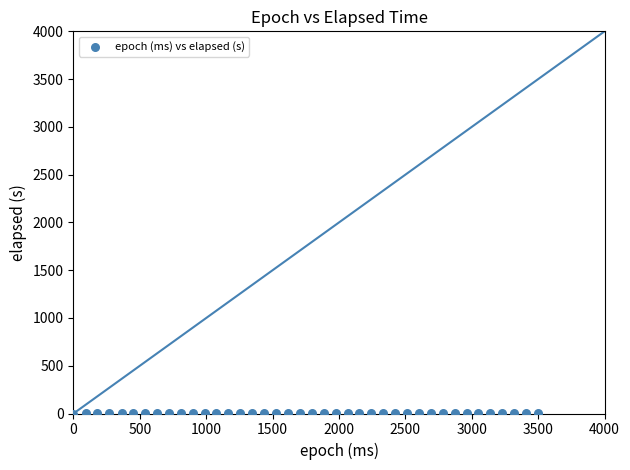

What is the range of X values (max minus min)?

3500.0